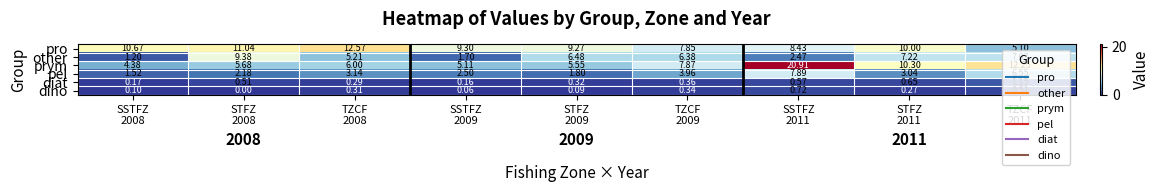

Which series has the largest total across all categories?

pro